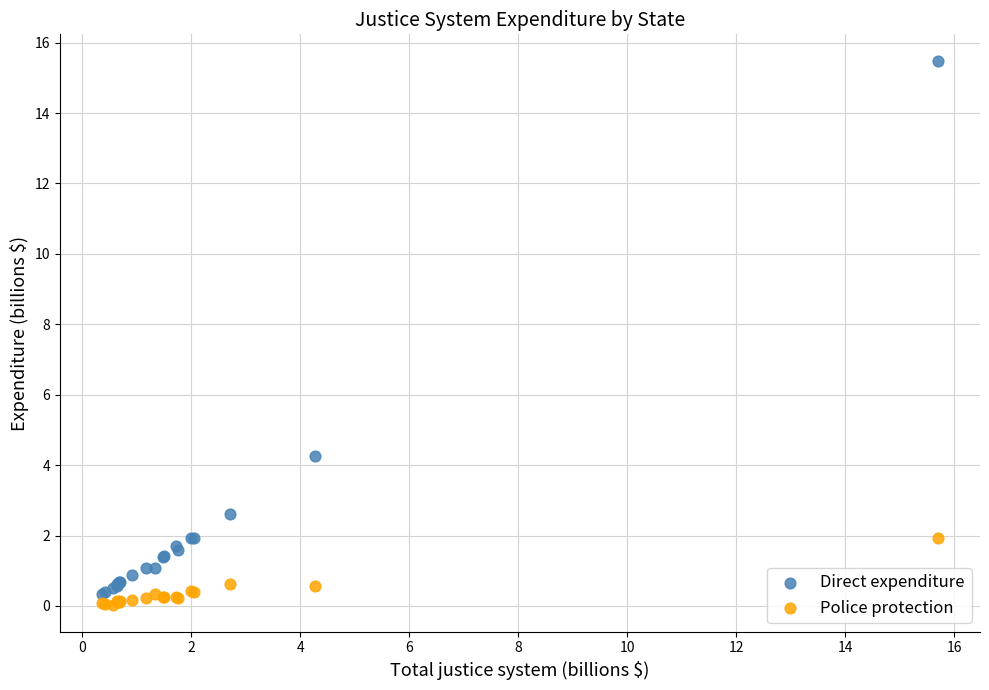

Which series reaches the minimum Y coordinate?

Police protection